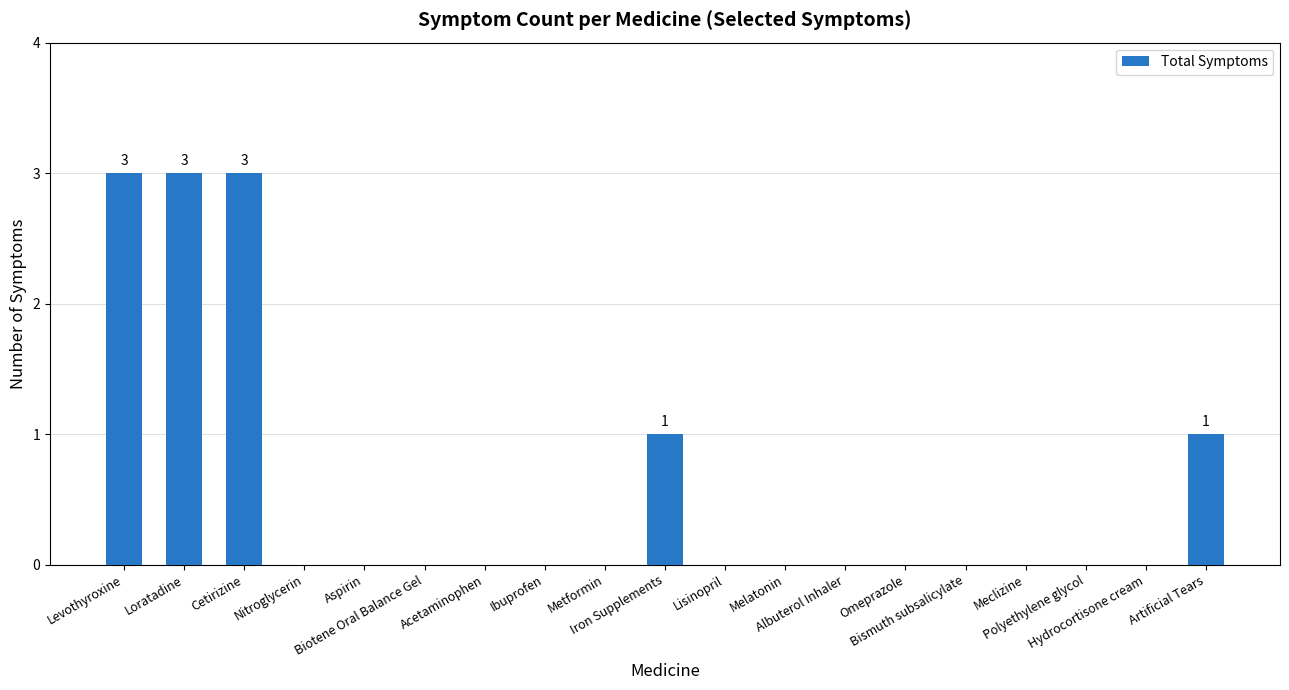

What is the maximum value shown in the chart?

3